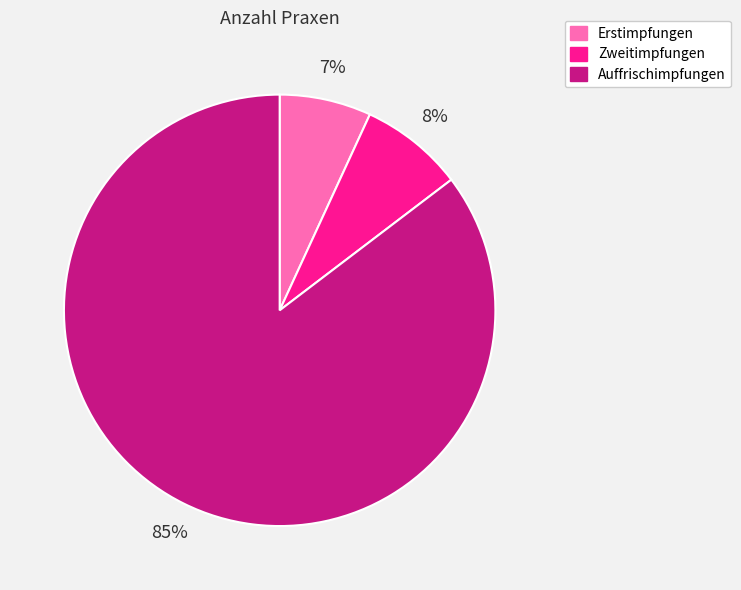

To the nearest percent, what portion does Zweitimpfungen represent?

8%